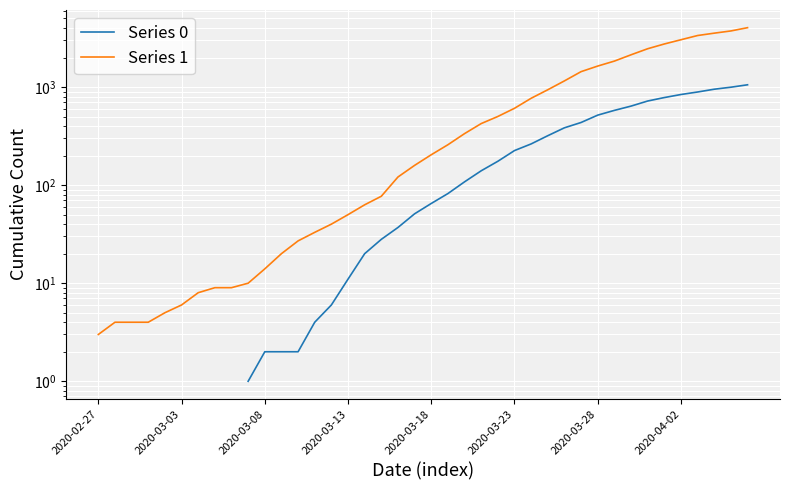

True or false: Series 0 has more than 2 points higher than both neighbors.

False